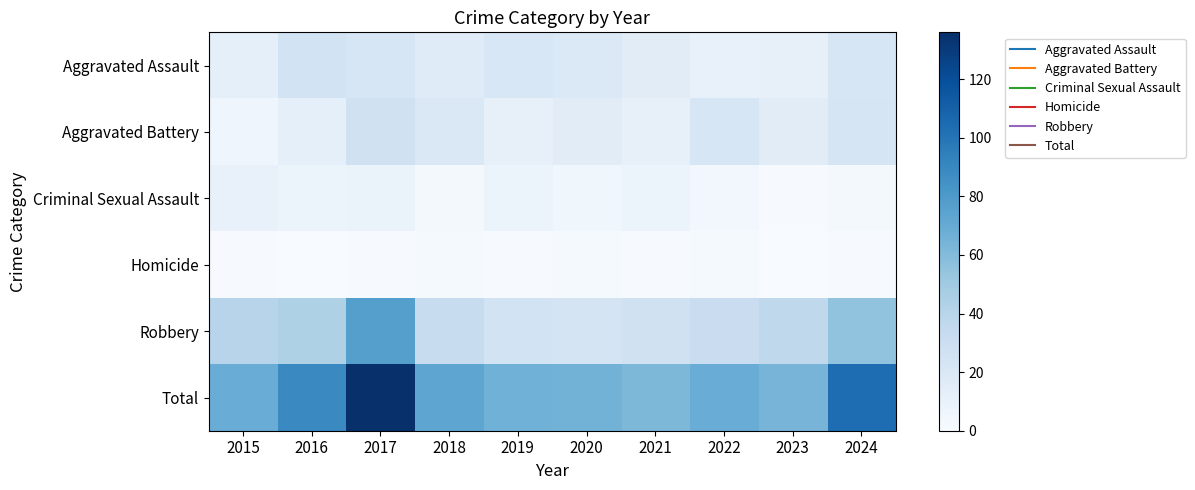

Reading right to left, extract all data points from this chart.

Aggravated Assault: 2024=22	2023=11	2022=10	2021=15	2020=19	2019=21	2018=16	2017=22	2016=25	2015=12
Aggravated Battery: 2024=23	2023=15	2022=22	2021=11	2020=15	2019=11	2018=20	2017=27	2016=12	2015=6
Criminal Sexual Assault: 2024=3	2023=1	2022=4	2021=8	2020=5	2019=8	2018=3	2017=9	2016=8	2015=10
Homicide: 2024=1	2023=0	2022=2	2021=1	2020=2	2019=1	2018=2	2017=1	2016=0	2015=1
Robbery: 2024=55	2023=37	2022=31	2021=27	2020=24	2019=25	2018=32	2017=77	2016=44	2015=40
Total: 2024=104	2023=64	2022=69	2021=62	2020=65	2019=66	2018=73	2017=136	2016=89	2015=69